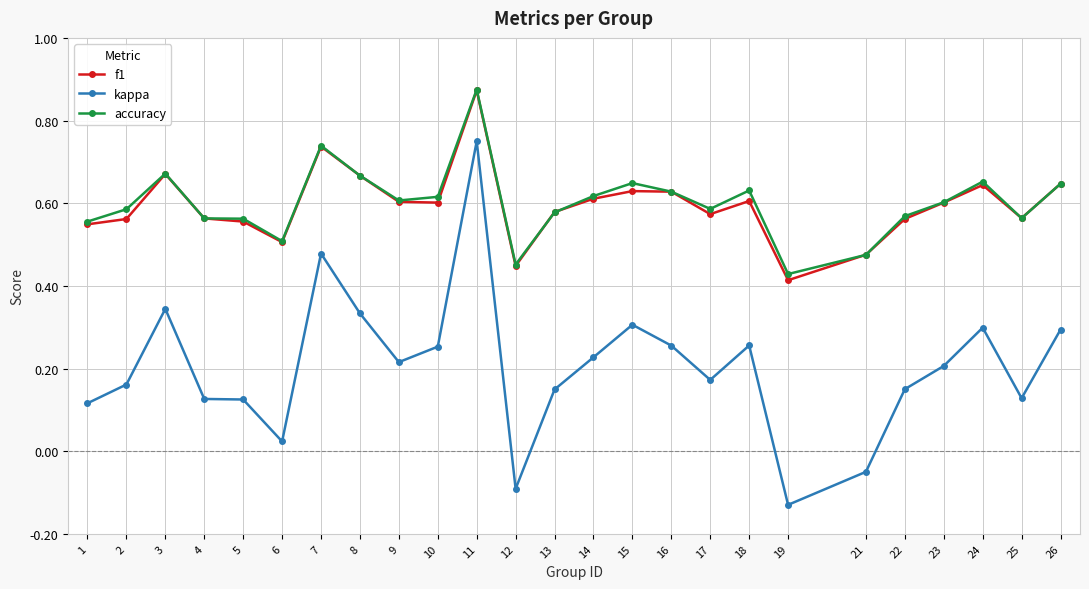

What is the total value across all series at 7?

2.0